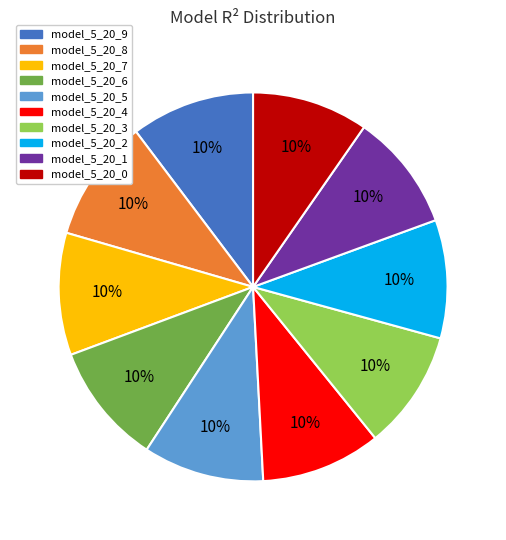

Do model_5_20_2 and model_5_20_6 together represent more than half of the pie?

No